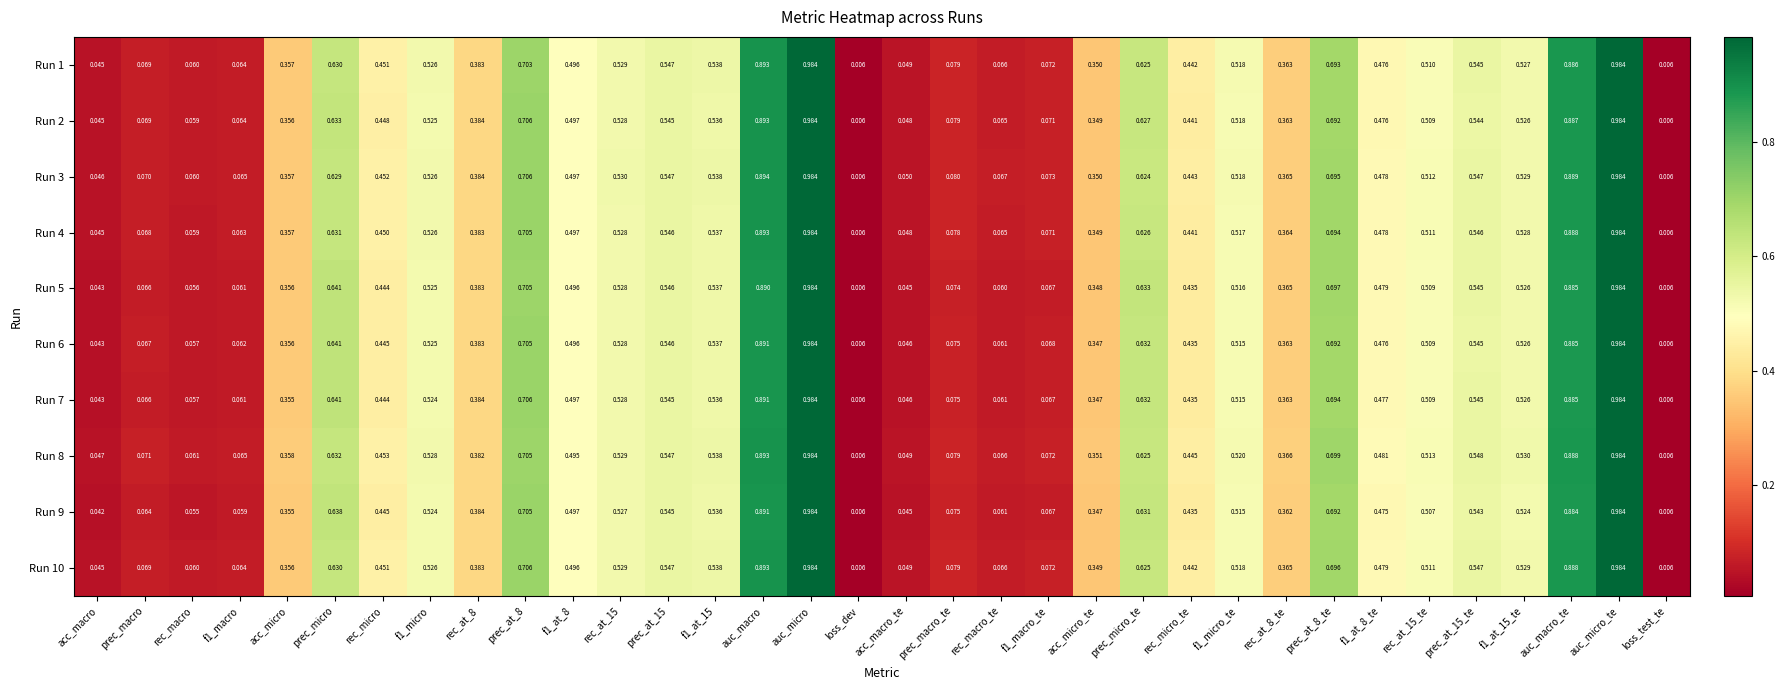

At how many categories does at least one series exceed 0?

34